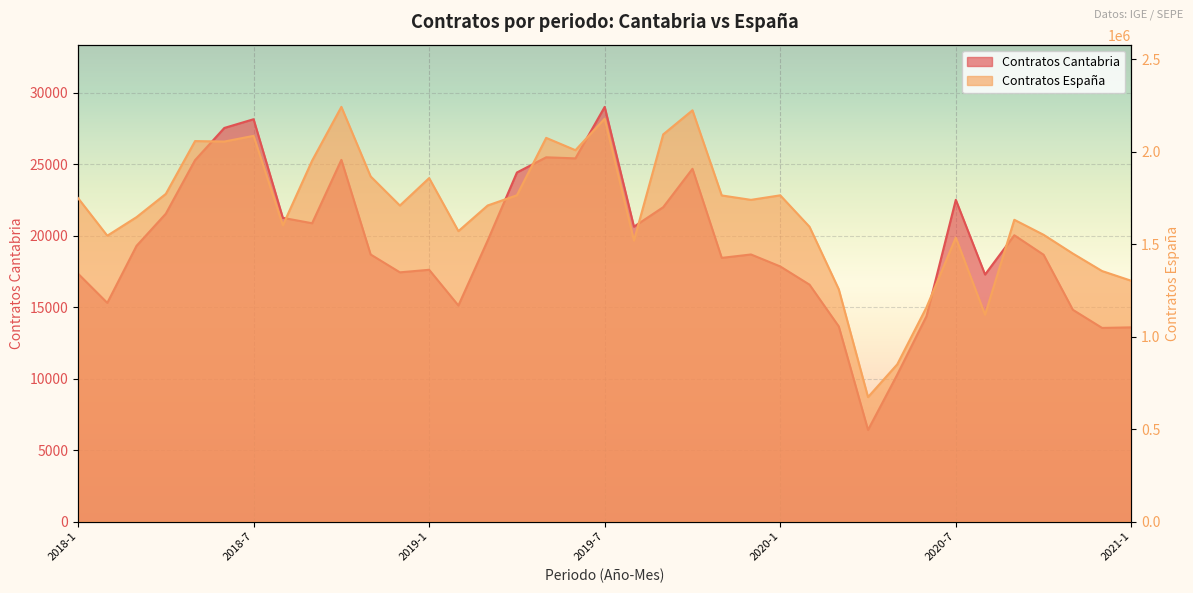

What are all the series names shown in the legend?

Contratos Cantabria, Contratos Espana